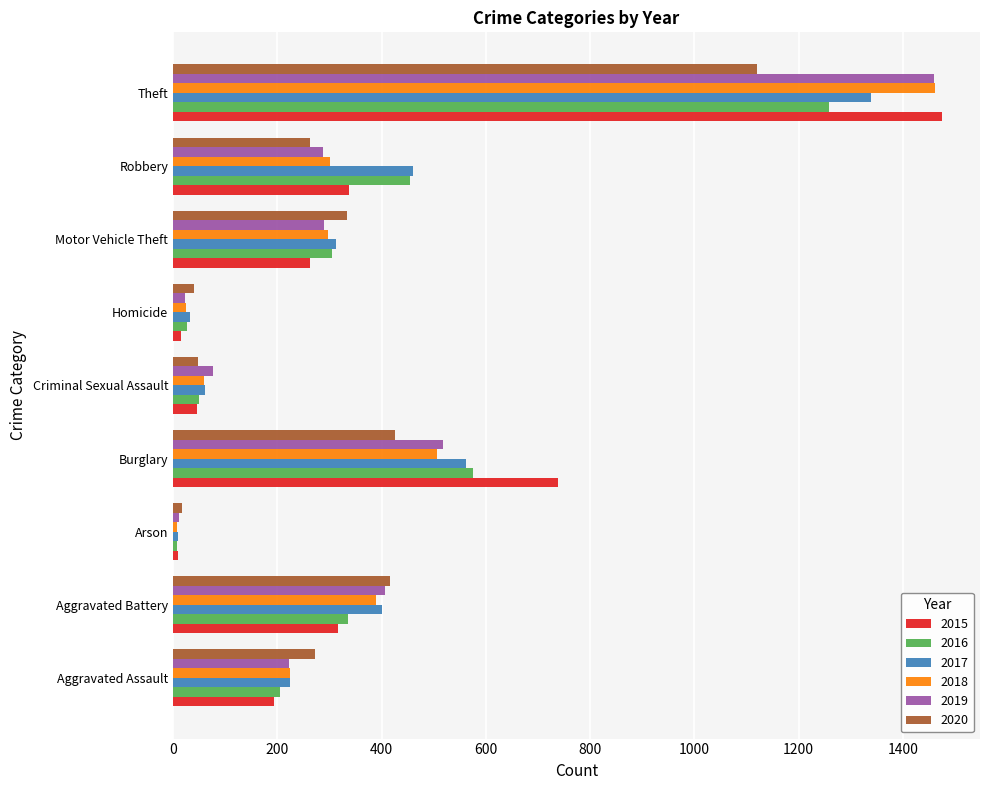

What is the maximum value shown in the chart?

1474